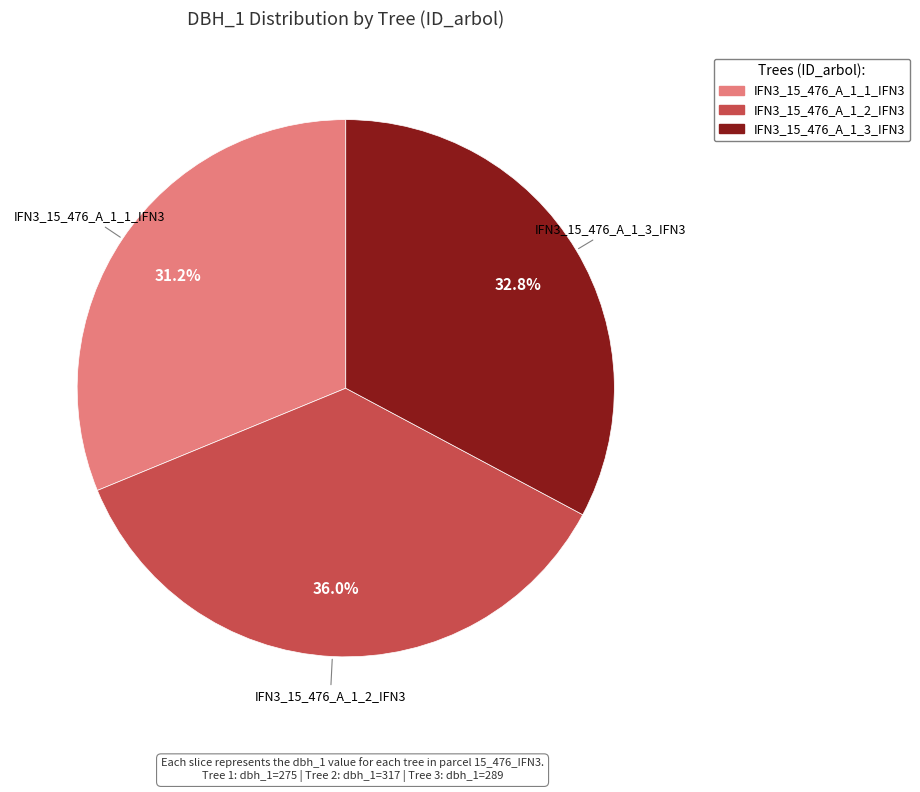

Rank the categories by value from lowest to highest.

IFN3_15_476_A_1_1_IFN3, IFN3_15_476_A_1_3_IFN3, IFN3_15_476_A_1_2_IFN3